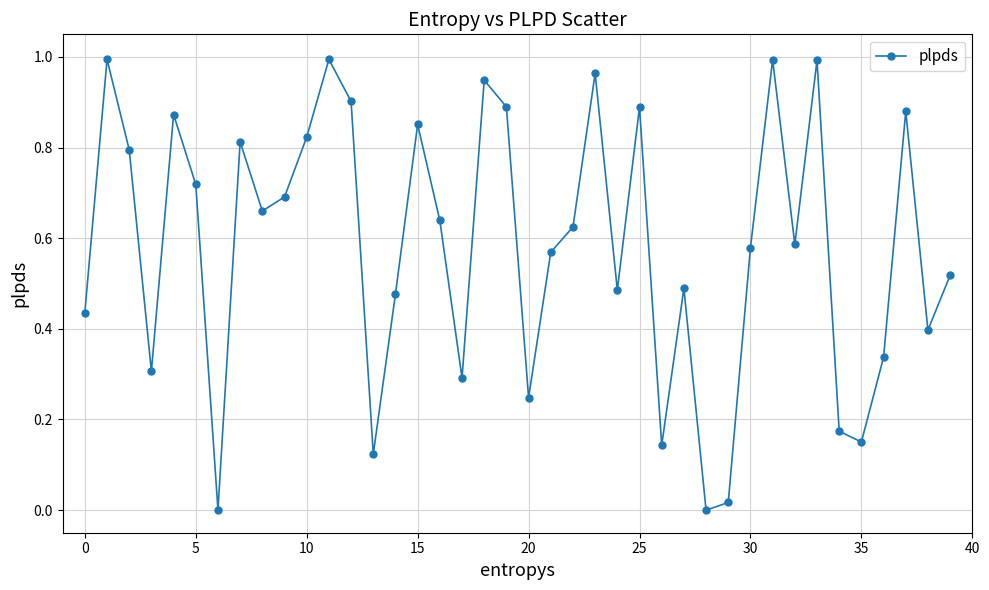

How many points are lower than both their immediate neighbors (excluding endpoints)?

12